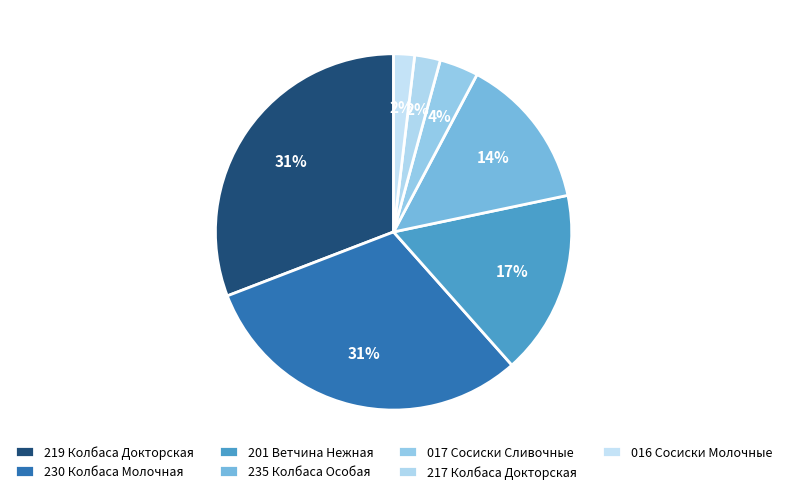

How many segments does this pie chart have?

7